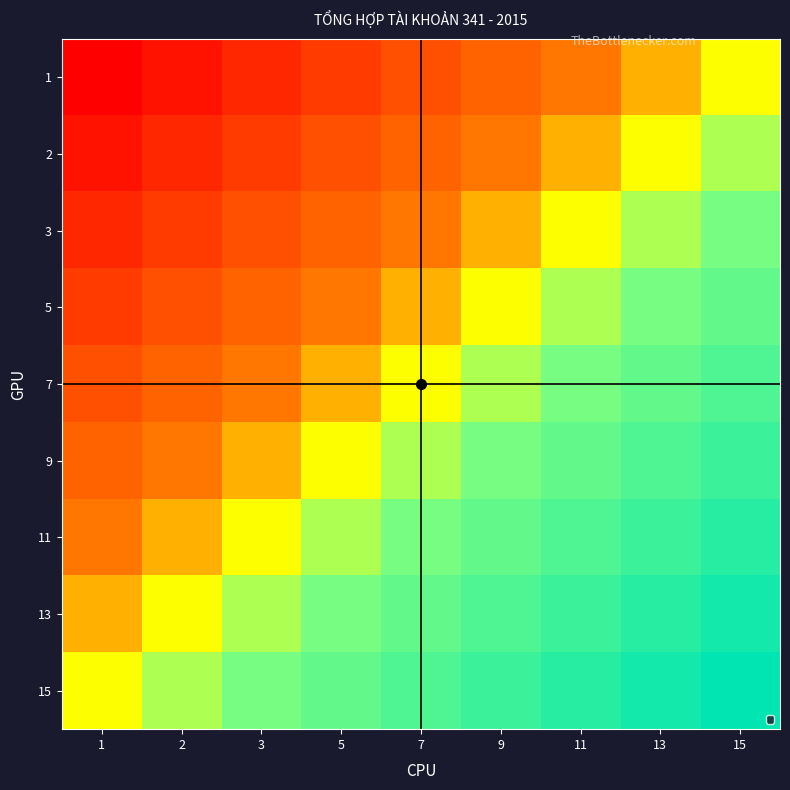

Reading right to left, transcribe all the data shown in this chart.

1: 15=0.5	13=0.4	11=0.4	9=0.3	7=0.2	5=0.2	3=0.1	2=0.1	1=0.0
2: 15=0.6	13=0.5	11=0.4	9=0.4	7=0.3	5=0.2	3=0.2	2=0.1	1=0.1
3: 15=0.6	13=0.6	11=0.5	9=0.4	7=0.4	5=0.3	3=0.2	2=0.2	1=0.1
5: 15=0.7	13=0.6	11=0.6	9=0.5	7=0.4	5=0.4	3=0.3	2=0.2	1=0.2
7: 15=0.8	13=0.7	11=0.6	9=0.6	7=0.5	5=0.4	3=0.4	2=0.3	1=0.2
9: 15=0.8	13=0.8	11=0.7	9=0.6	7=0.6	5=0.5	3=0.4	2=0.4	1=0.3
11: 15=0.9	13=0.8	11=0.8	9=0.7	7=0.6	5=0.6	3=0.5	2=0.4	1=0.4
13: 15=0.9	13=0.9	11=0.8	9=0.8	7=0.7	5=0.6	3=0.6	2=0.5	1=0.4
15: 15=1.0	13=0.9	11=0.9	9=0.8	7=0.8	5=0.7	3=0.6	2=0.6	1=0.5